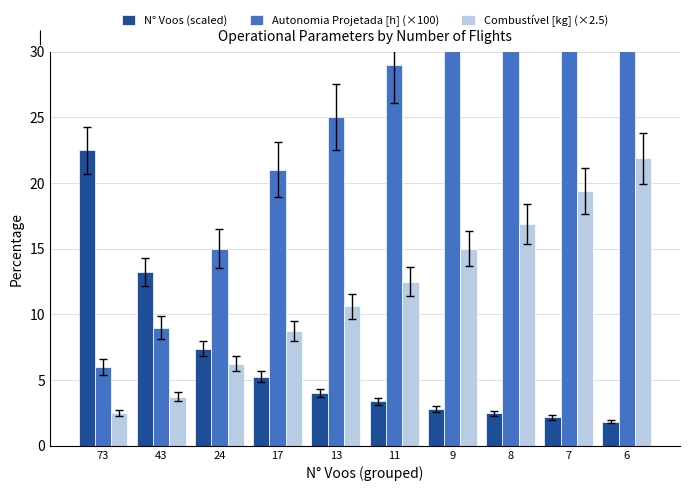

At which label does N° Voos (scaled) reach its minimum?

6